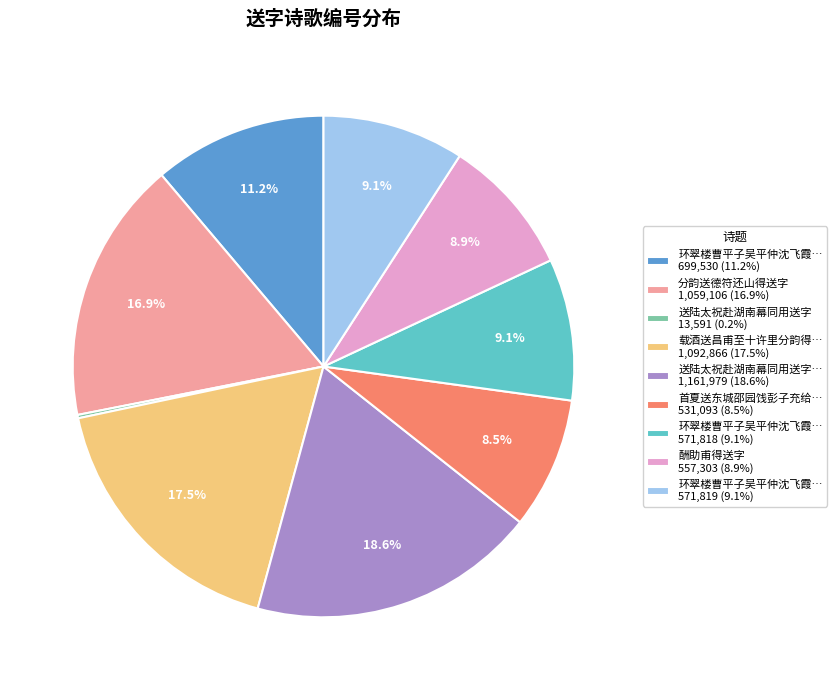

What is the ratio of the value at 送陆太祝赴湖南幕同用送字… 1,161,979 (18.6%) to the value at 酬助甫得送字 557,303 (8.9%)?

2.1